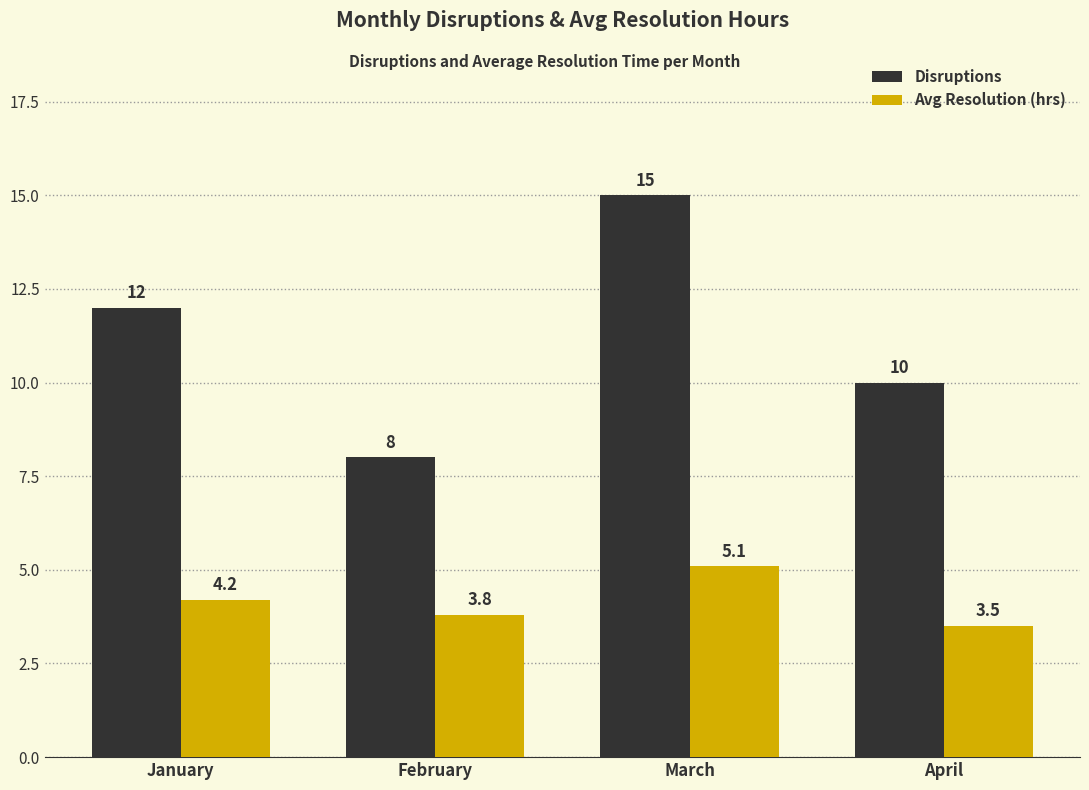

Reading left to right, extract all data points from this chart.

Disruptions: 12.0	8.0	15.0	10.0
Avg Resolution (hrs): 4.2	3.8	5.1	3.5